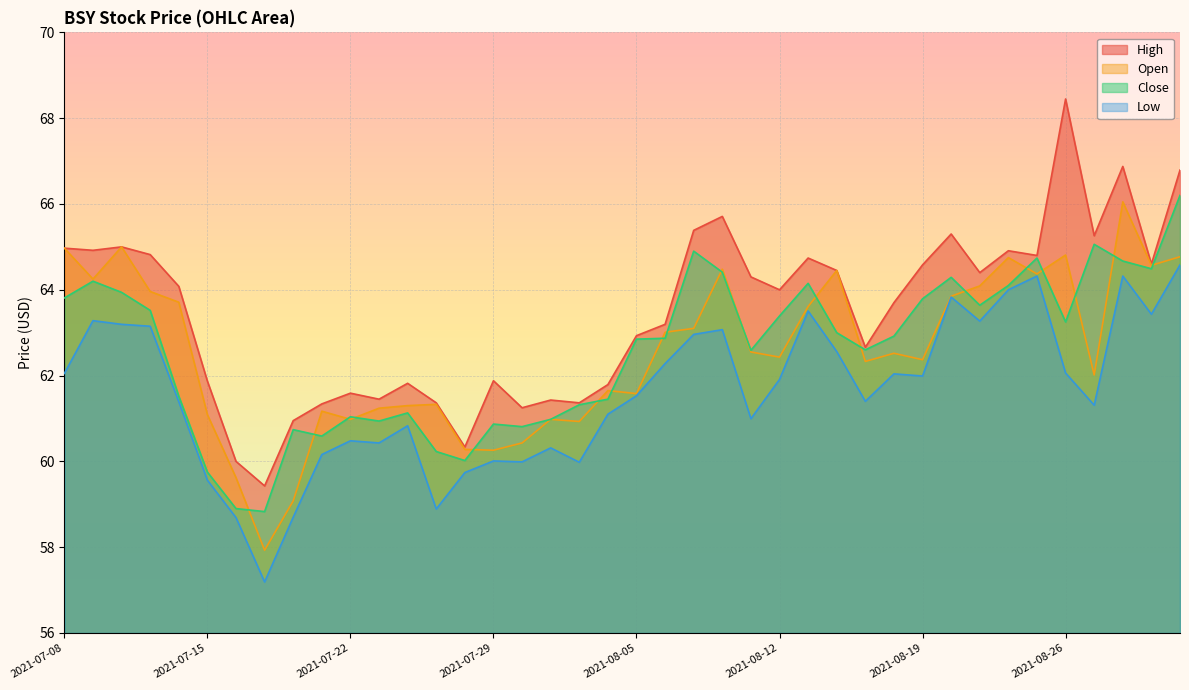

True or false: open has a value of 95.5 at 2021-07-16.

False